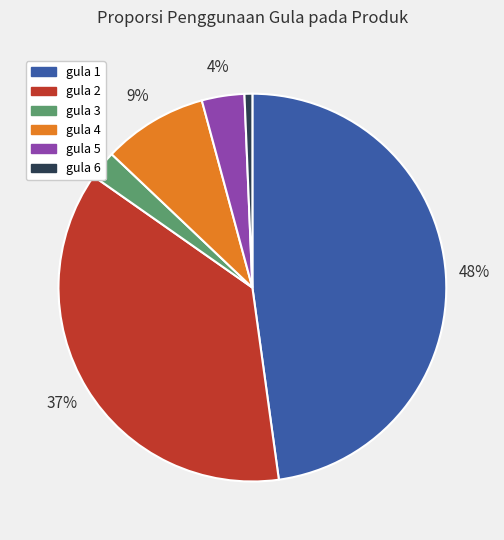

To the nearest percent, what percentage of the pie is gula 2?

37%